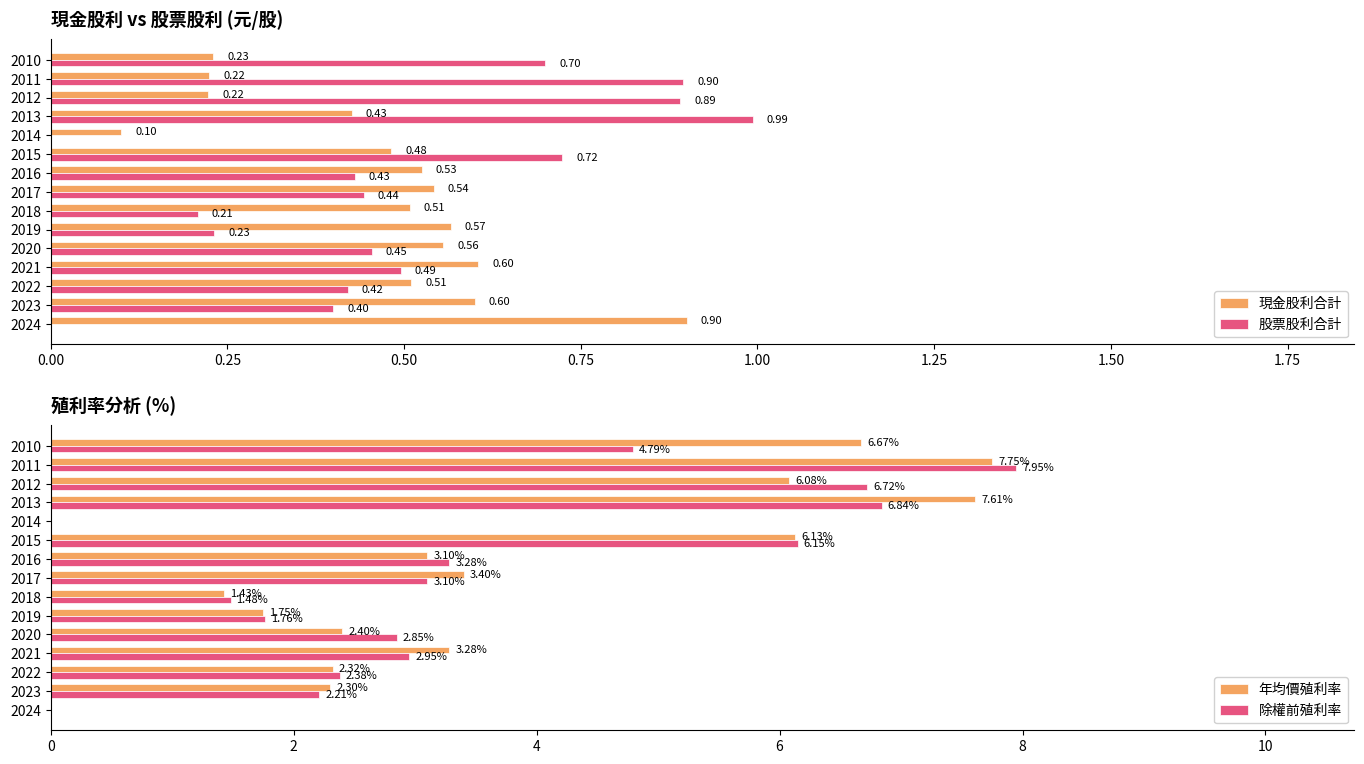

How many groups of bars are there?

15